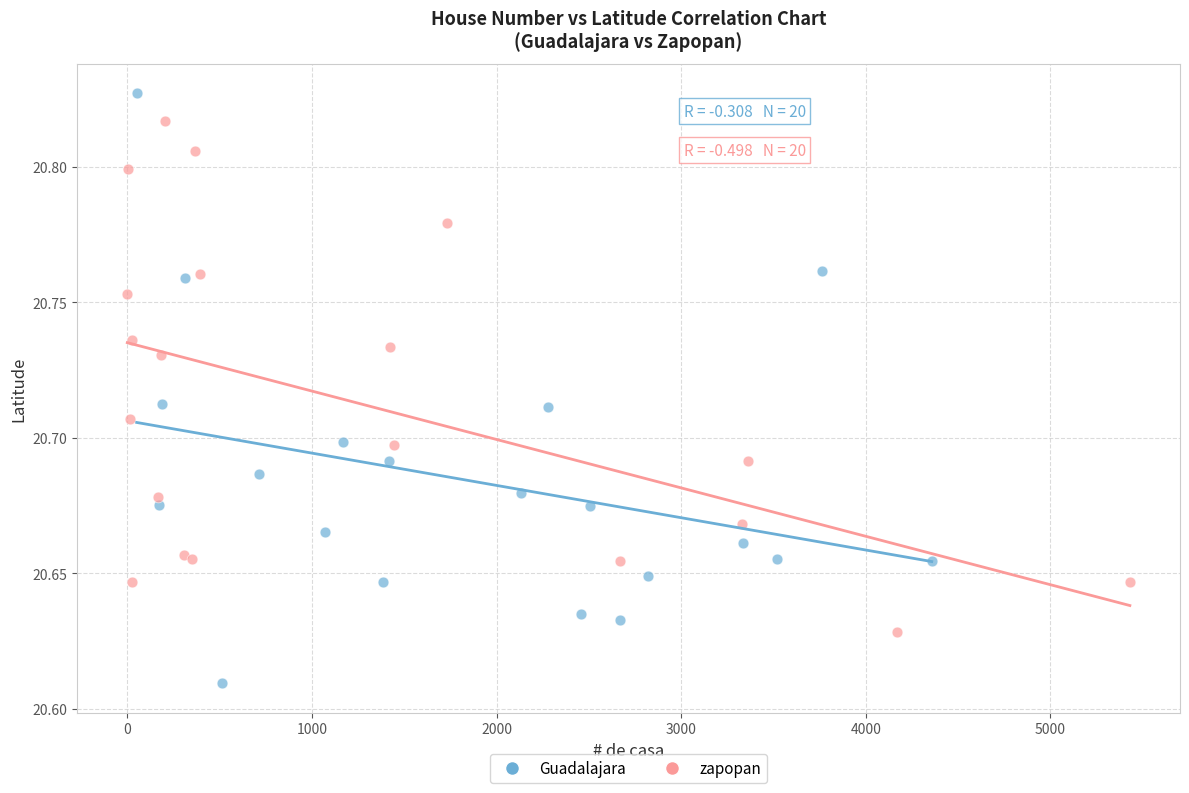

Which series reaches the minimum Y coordinate?

Guadalajara